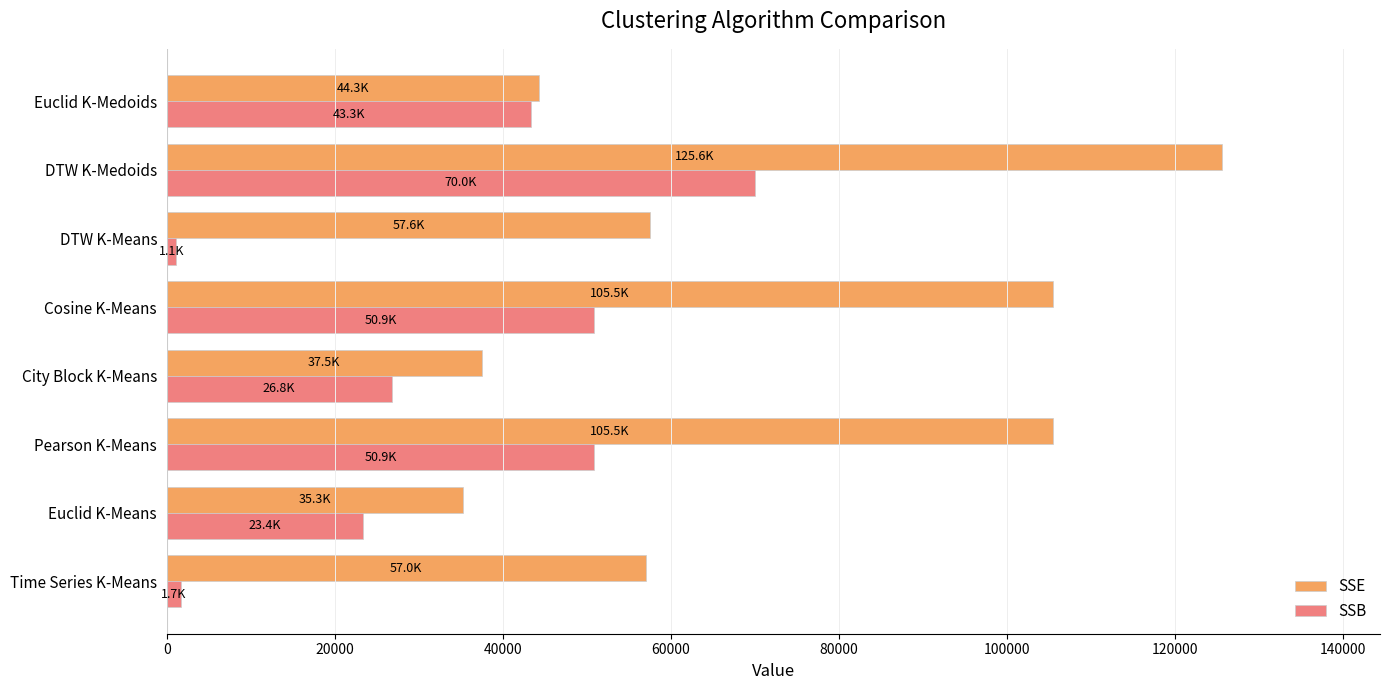

What is the average value of the SSB series?

33492.0